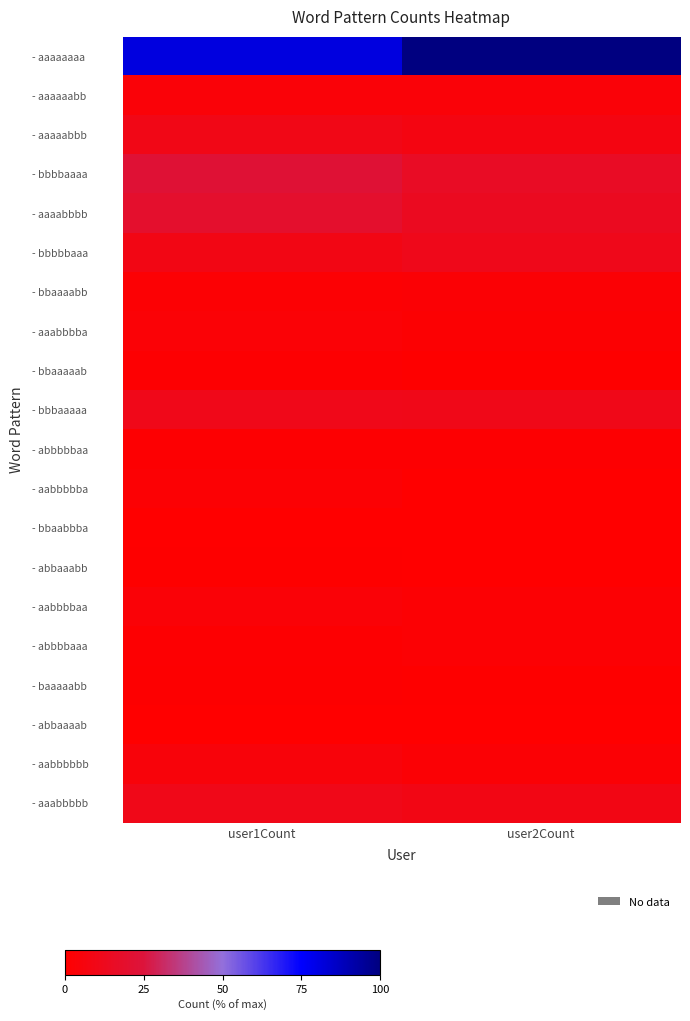

Reading left to right, transcribe all the data shown in this chart.

- aaaaaaaa: user1Count=81.1	user2Count=100.0
- aaaaaabb: user1Count=3.8	user2Count=3.6
- aaaaabbb: user1Count=9.7	user2Count=7.7
- bbbbaaaa: user1Count=22.4	user2Count=15.8
- aaaabbbb: user1Count=18.9	user2Count=14.0
- bbbbbaaa: user1Count=8.9	user2Count=11.2
- bbaaaabb: user1Count=2.3	user2Count=2.6
- aaabbbba: user1Count=2.8	user2Count=1.8
- bbaaaaab: user1Count=1.5	user2Count=0.8
- bbbaaaaa: user1Count=10.7	user2Count=10.2
- abbbbbaa: user1Count=1.5	user2Count=1.5
- aabbbbba: user1Count=2.0	user2Count=0.3
- bbaabbba: user1Count=0.3	user2Count=0.3
- abbaaabb: user1Count=0.8	user2Count=0.3
- aabbbbaa: user1Count=3.3	user2Count=2.0
- abbbbaaa: user1Count=1.3	user2Count=2.0
- baaaaabb: user1Count=1.0	user2Count=0.8
- abbaaaab: user1Count=0.3	user2Count=0.0
- aabbbbbb: user1Count=4.3	user2Count=2.6
- aaabbbbb: user1Count=10.5	user2Count=8.9